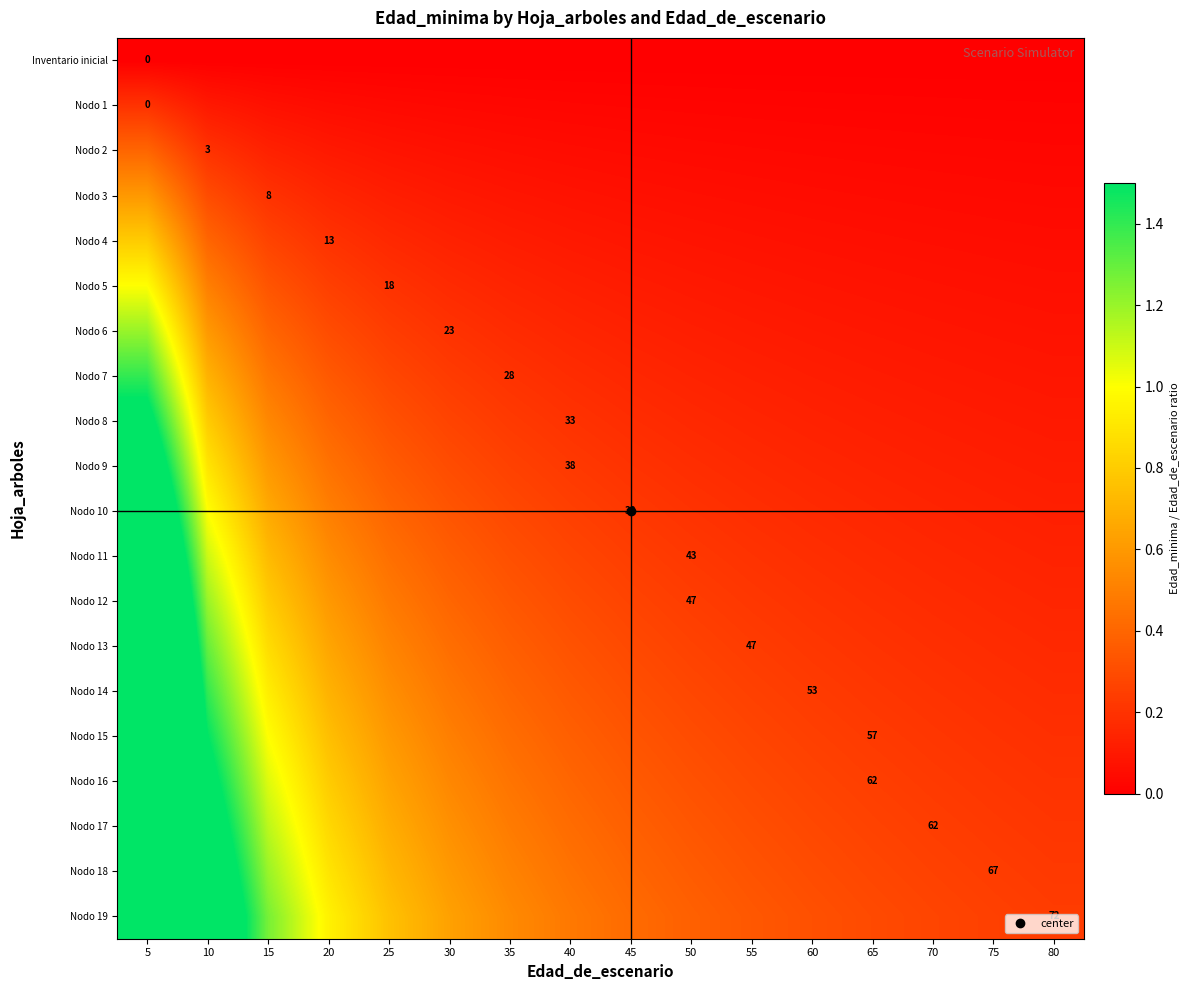

Count the number of categories in the chart.

16